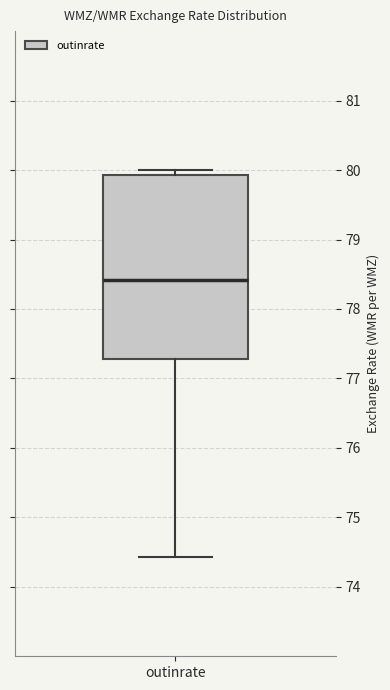

Where does the median line of the box for outinrate sit on the y-axis? The values are not printed on the chart, so give them approximately, as read against the axis.

78.4